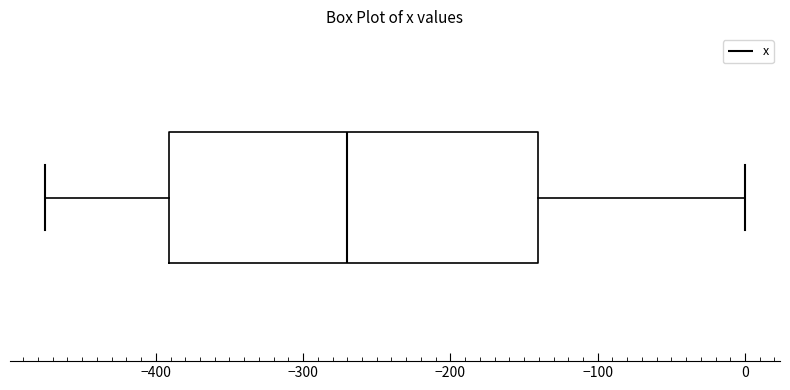

Where is the right edge of the box on the x-axis? The values are not printed on the chart, so give them approximately, as read against the axis.

-140